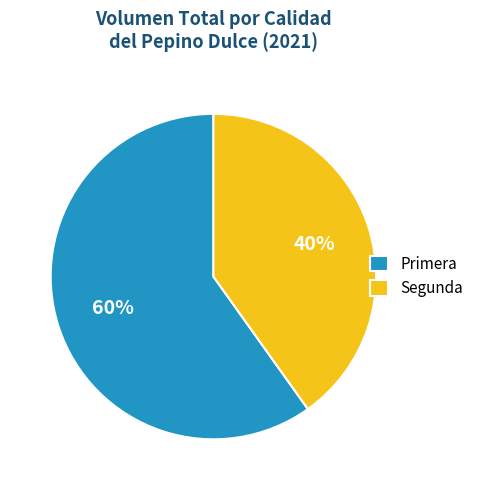

Is there any slice that represents more than half of the pie?

Yes